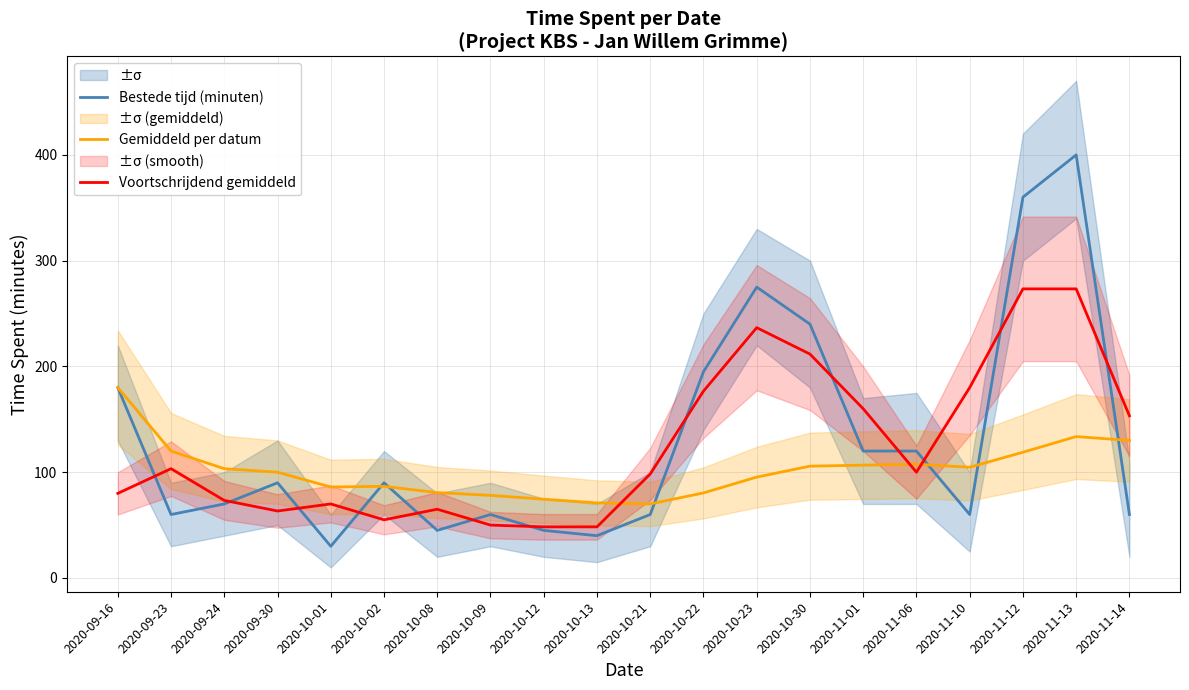

Is it true that Bestede tijd (minuten) equals 70.0 at 2020-09-24?

True